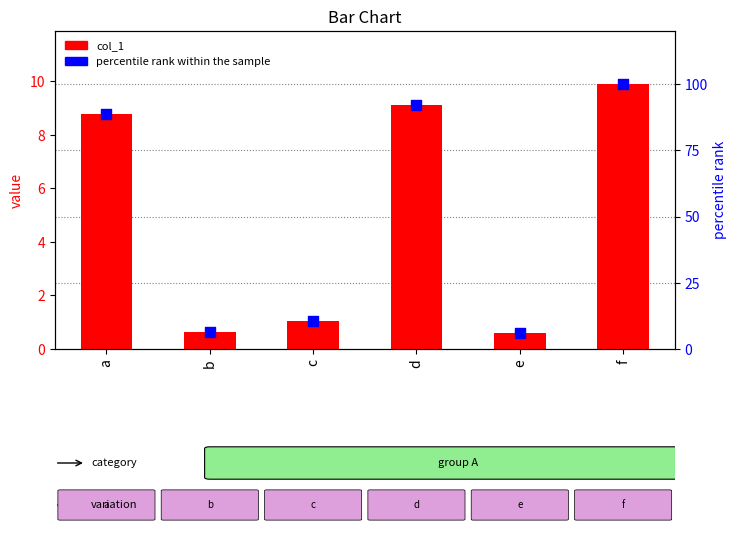

What is the total value across all series at a?

97.3